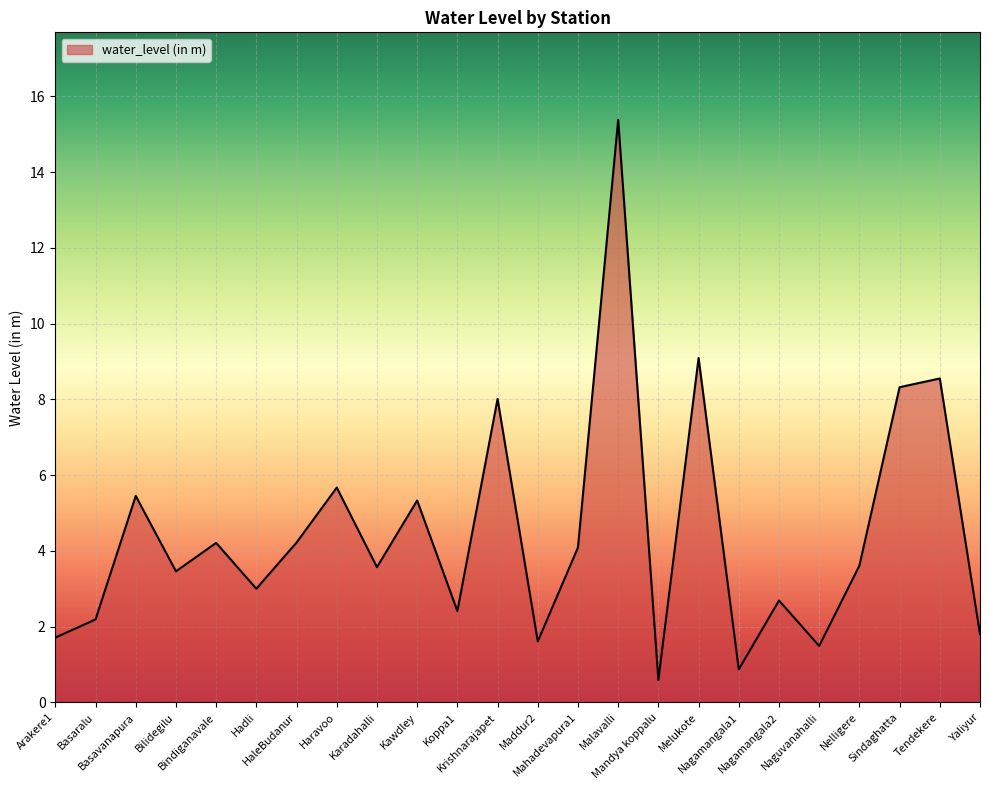

True or false: the data shows 3.0 at Hadli.

True